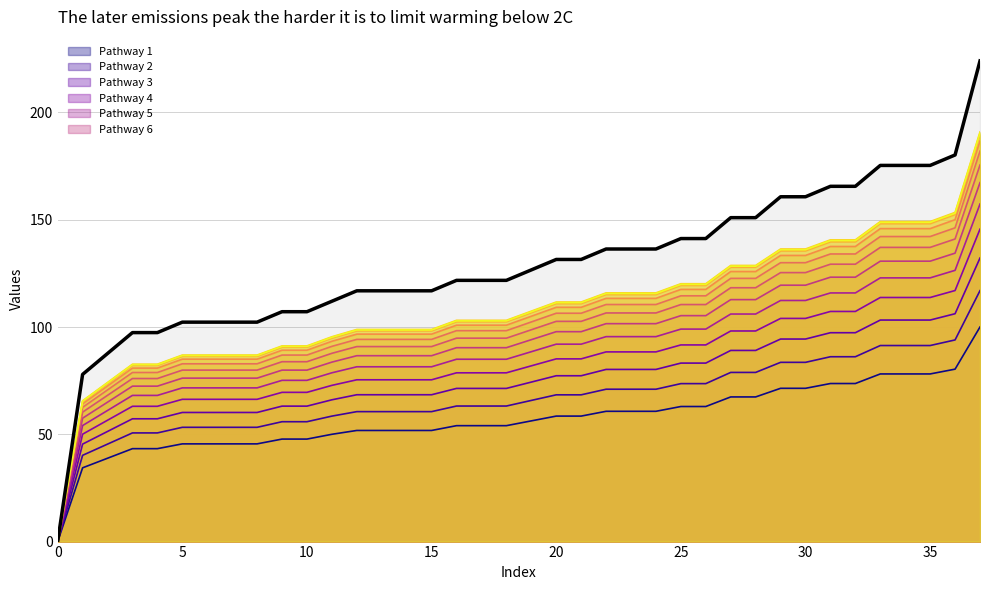

What is the spread (max minus min) of values at 35?

97.2